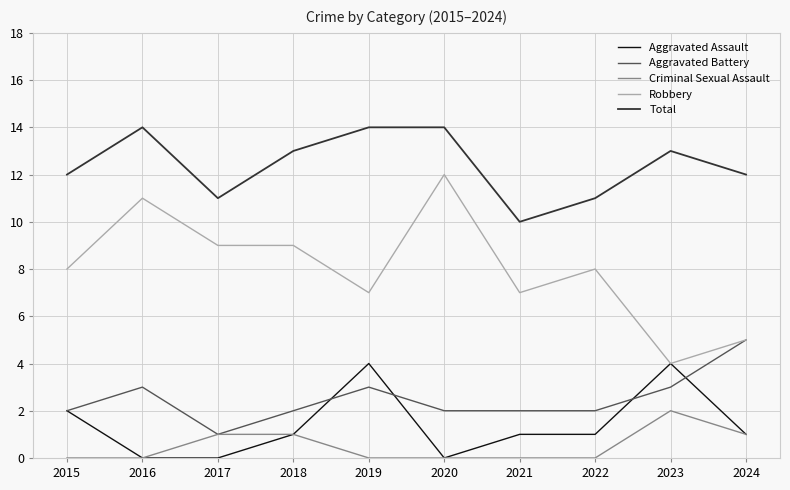

What is the difference between the highest and lowest values at 2020?

14